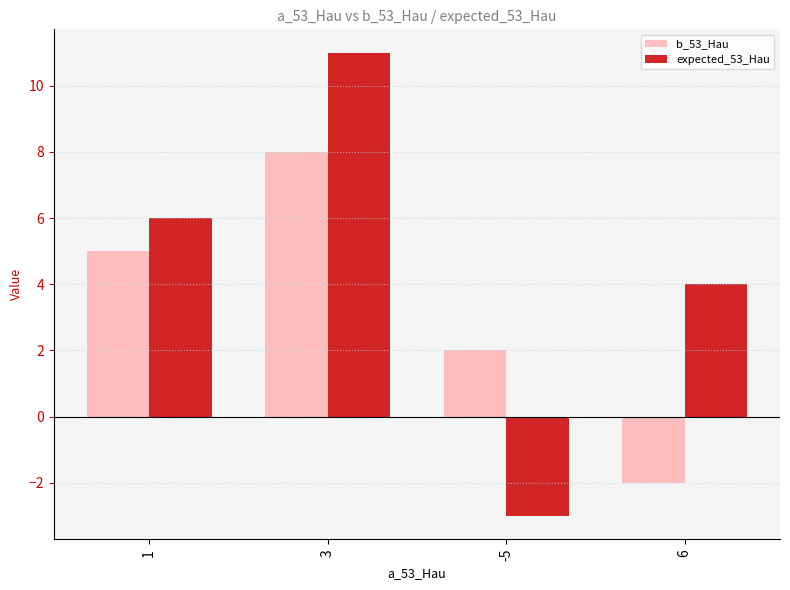

Rank the series at -5 from highest to lowest value.

b_53_Hau, expected_53_Hau